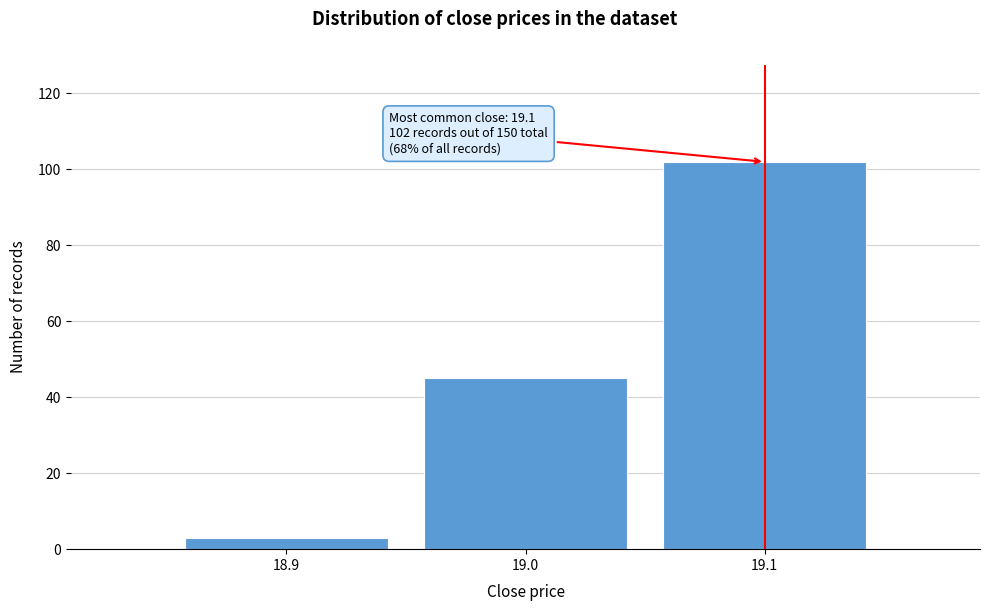

Over which range of the x-axis is the bar tallest?

19.05 to 19.15